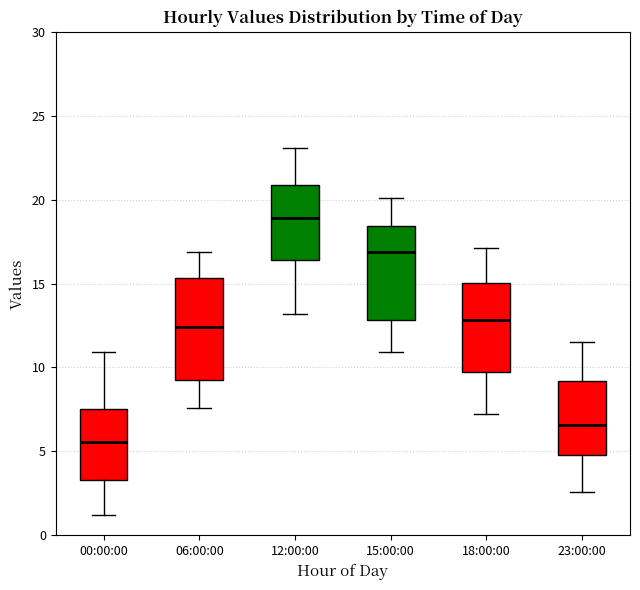

Reading left to right, transcribe this box plot: for each box, give where its median line is, the range the box spans, and where its two whiskers end, as read against the y-axis. The values are not printed on the chart, so give them approximately, as read against the axis.

00:00:00: median 5.5, box 3.5 to 7.5, whiskers 1.0 to 11.0
06:00:00: median 12.5, box 9.5 to 15.5, whiskers 7.5 to 17.0
12:00:00: median 19.0, box 16.5 to 21.0, whiskers 13.0 to 23.0
15:00:00: median 17.0, box 13.0 to 18.5, whiskers 11.0 to 20.0
18:00:00: median 13.0, box 10.0 to 15.0, whiskers 7.0 to 17.0
23:00:00: median 6.5, box 5.0 to 9.0, whiskers 2.5 to 11.5